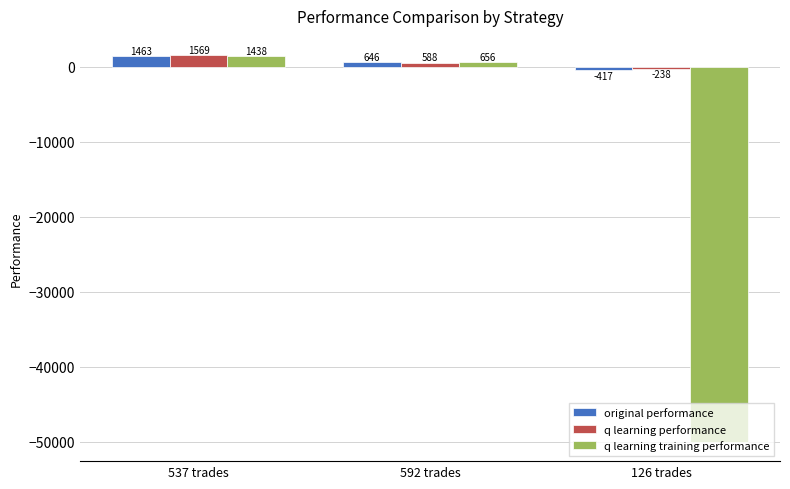

What is the minimum value shown in the chart?

-50000.0